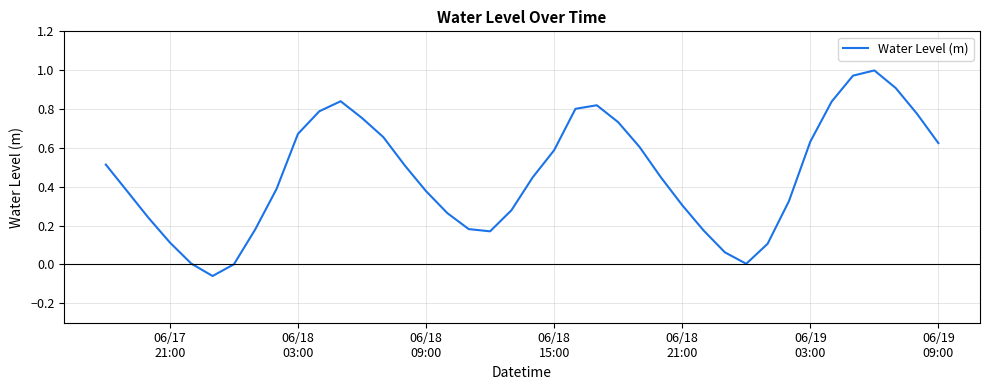

What is the difference between the maximum and minimum values?

1.1